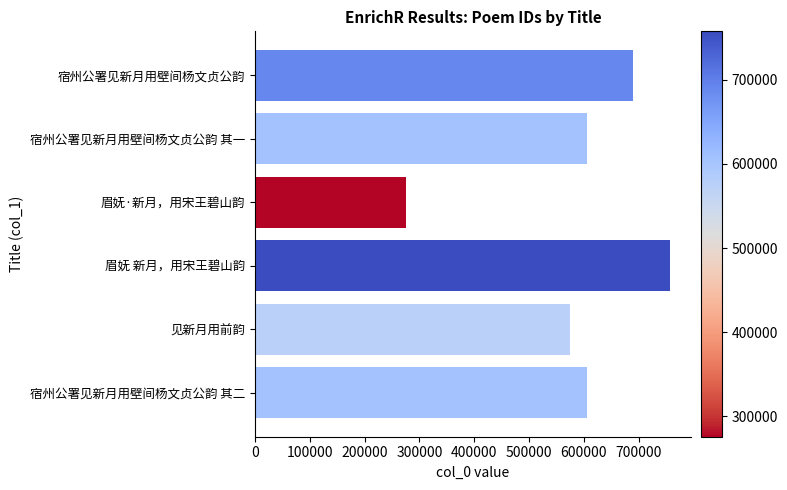

What is the minimum value shown in the chart?

275917